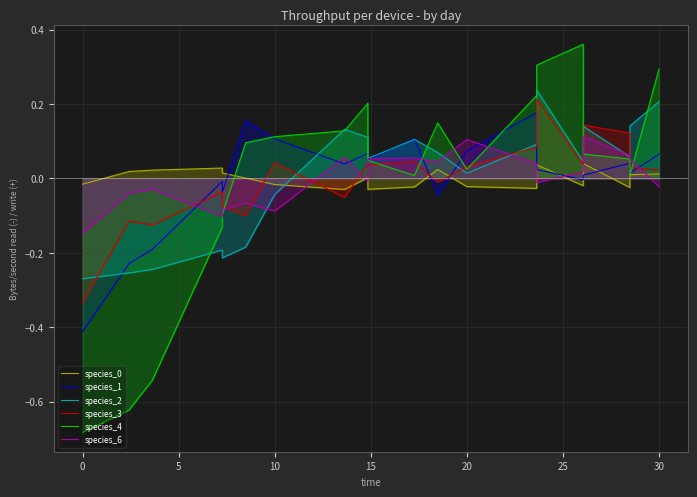

The species_0 series shows -0.0 at 30. True or false?

False